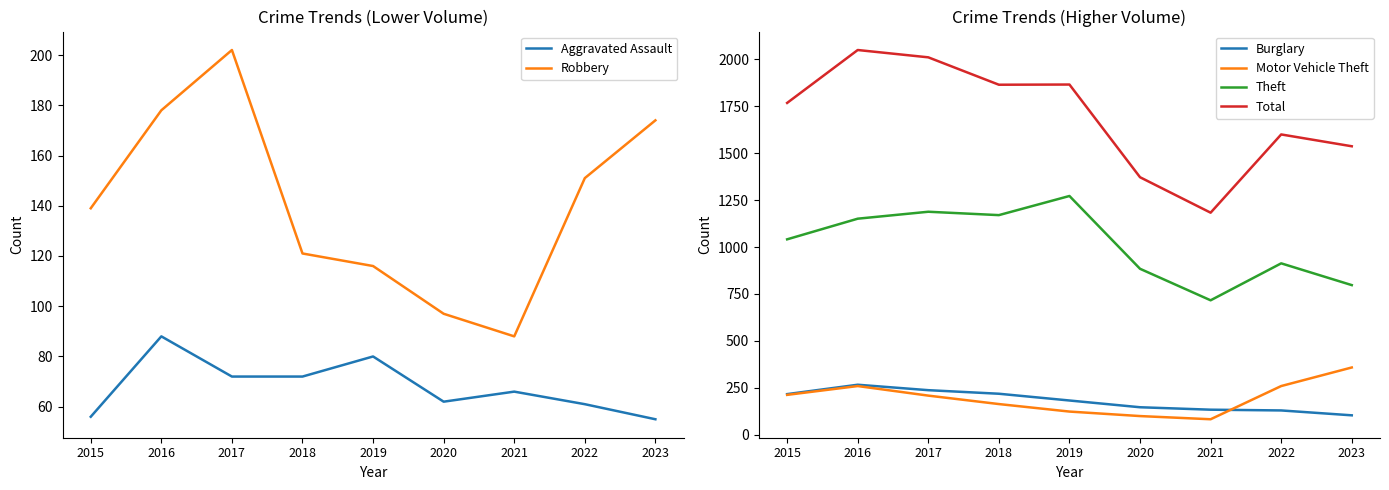

Is this an area chart (filled region under the line)?

No